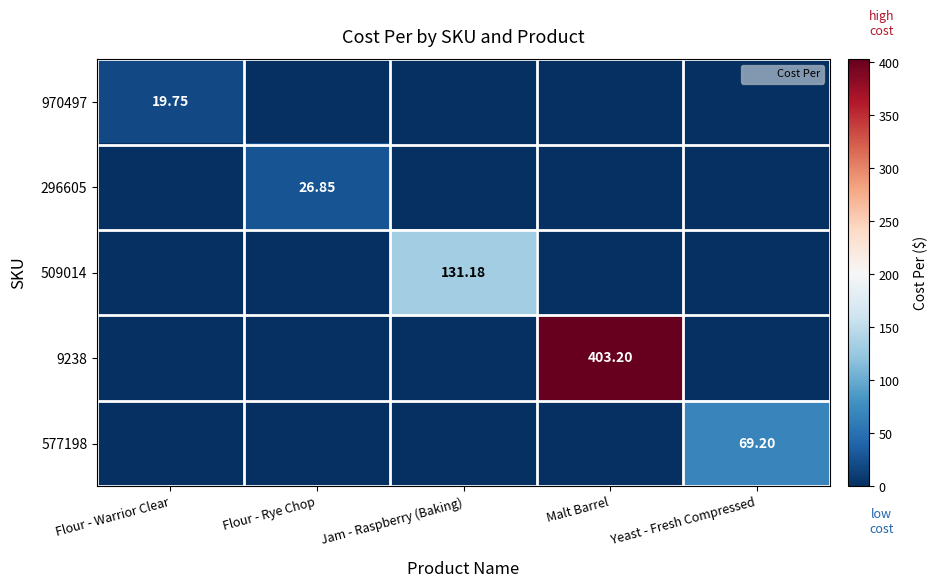

At how many categories does at least one series exceed 19?

5